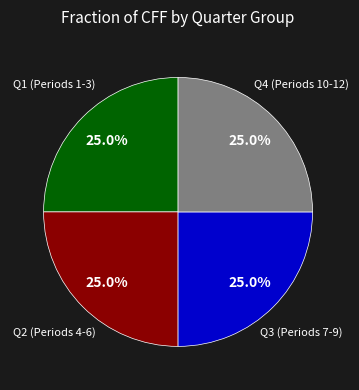

Does any single category account for the majority?

No